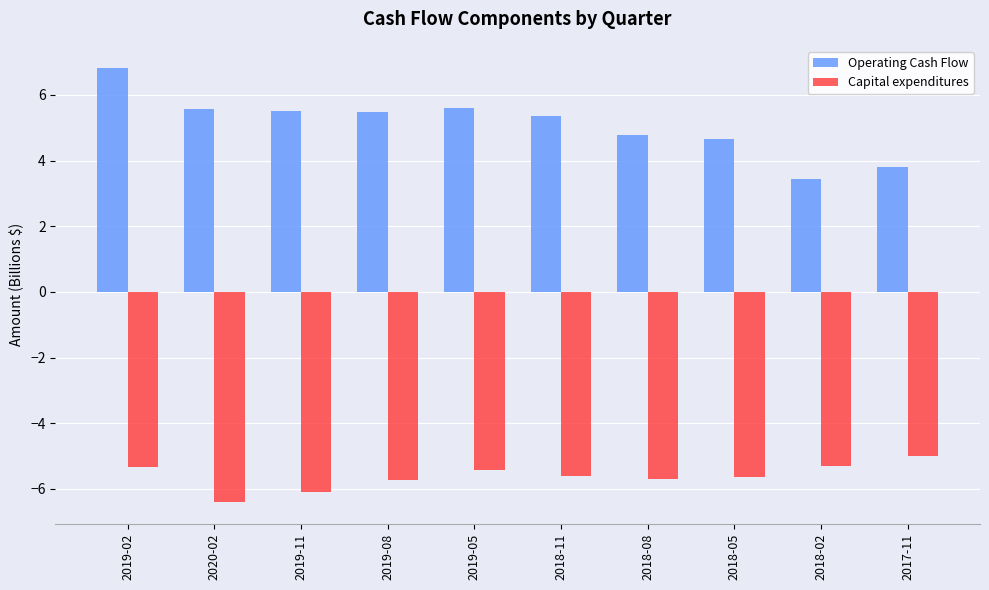

What is the greatest value displayed?

6.8